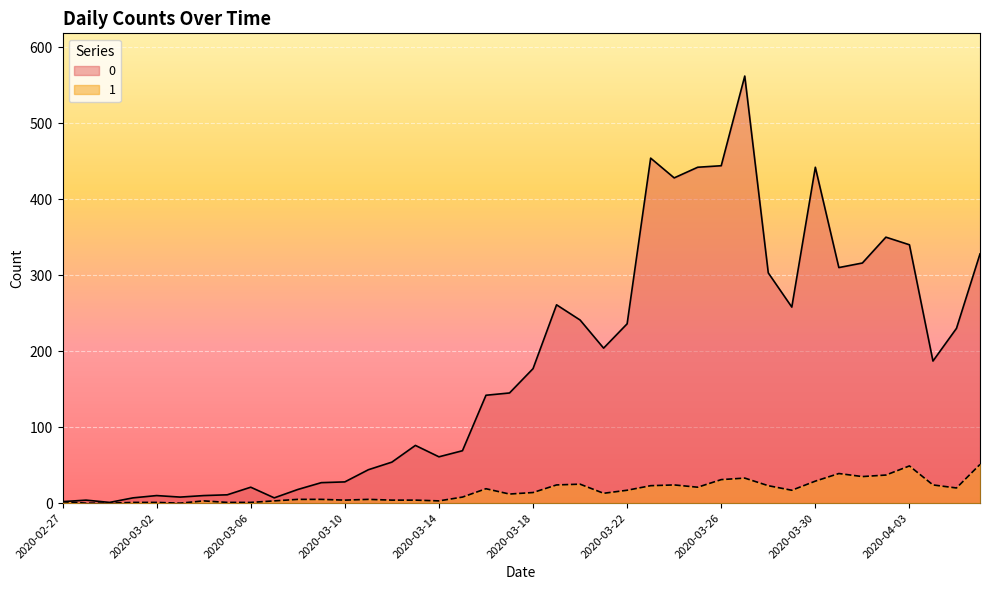

Reading left to right, extract all data points from this chart.

0: 2020-02-27=2	2020-02-28=4	2020-02-29=1	2020-03-01=7	2020-03-02=10	2020-03-03=8	2020-03-04=10	2020-03-05=11	2020-03-06=21	2020-03-07=7	2020-03-08=18	2020-03-09=27	2020-03-10=28	2020-03-11=44	2020-03-12=54	2020-03-13=76	2020-03-14=61	2020-03-15=69	2020-03-16=142	2020-03-17=145	2020-03-18=177	2020-03-19=261	2020-03-20=241	2020-03-21=204	2020-03-22=236	2020-03-23=454	2020-03-24=428	2020-03-25=442	2020-03-26=444	2020-03-27=562	2020-03-28=303	2020-03-29=258	2020-03-30=442	2020-03-31=310	2020-04-01=316	2020-04-02=350	2020-04-03=340	2020-04-04=187	2020-04-05=230	2020-04-06=328
1: 2020-02-27=2	2020-02-28=0	2020-02-29=0	2020-03-01=1	2020-03-02=1	2020-03-03=0	2020-03-04=3	2020-03-05=1	2020-03-06=1	2020-03-07=3	2020-03-08=5	2020-03-09=5	2020-03-10=4	2020-03-11=5	2020-03-12=4	2020-03-13=4	2020-03-14=3	2020-03-15=8	2020-03-16=19	2020-03-17=12	2020-03-18=14	2020-03-19=24	2020-03-20=25	2020-03-21=13	2020-03-22=17	2020-03-23=23	2020-03-24=24	2020-03-25=21	2020-03-26=31	2020-03-27=33	2020-03-28=23	2020-03-29=17	2020-03-30=29	2020-03-31=39	2020-04-01=35	2020-04-02=37	2020-04-03=49	2020-04-04=24	2020-04-05=20	2020-04-06=51